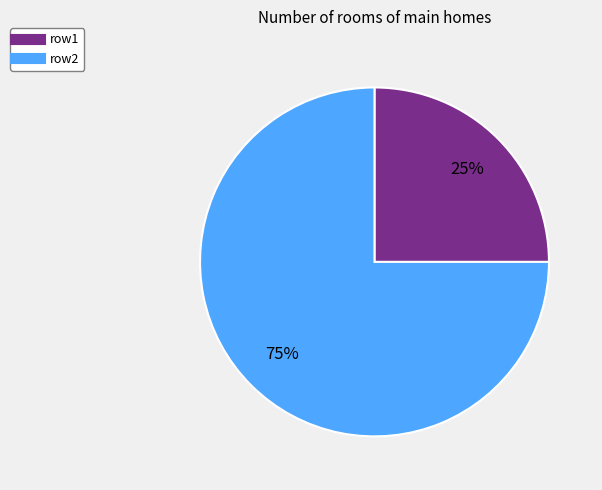

Does row2 account for over 50% of the chart?

Yes